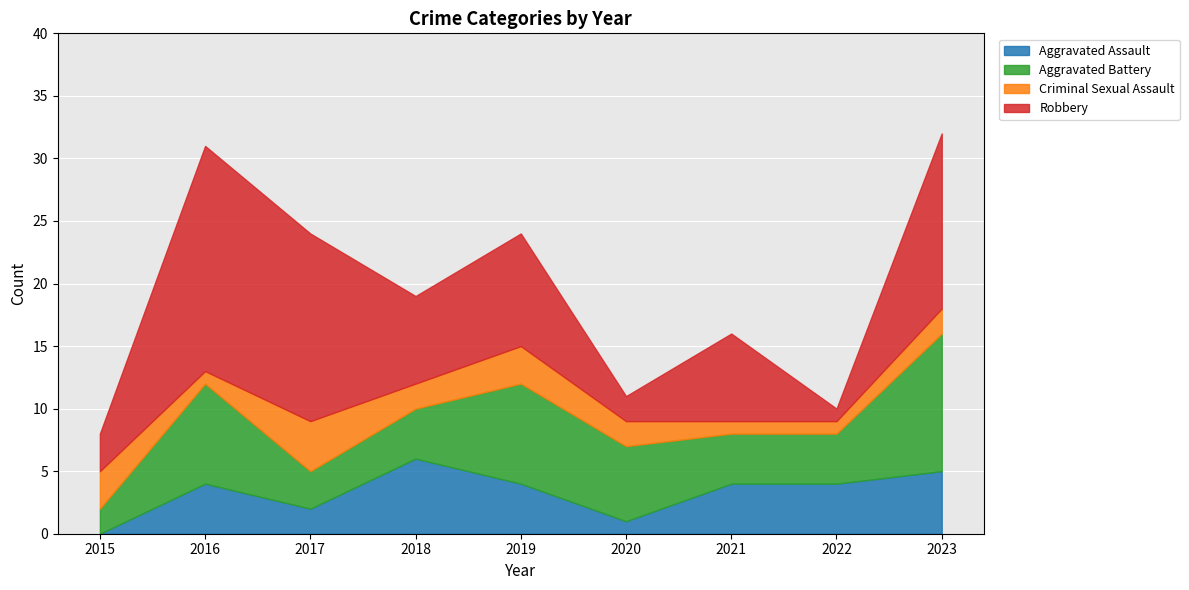

At which category does the chart reach its minimum across all series?

2015